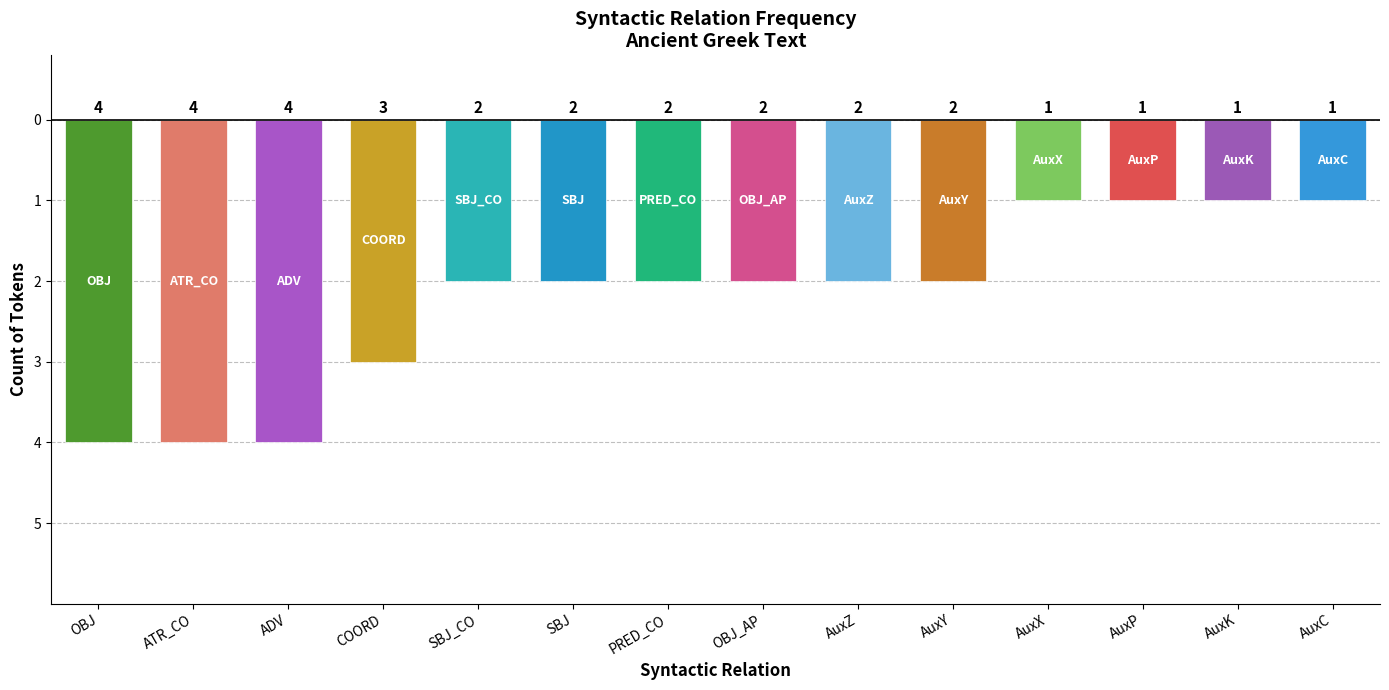

Are the bars horizontal?

No